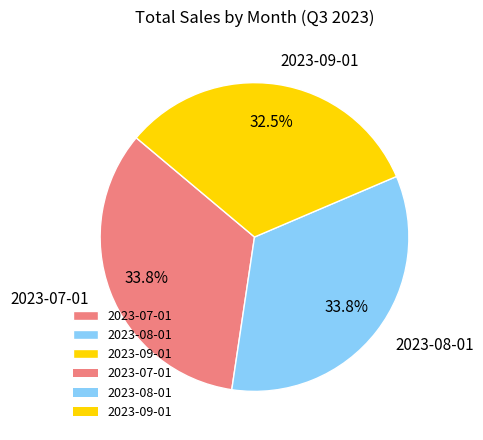

Is there any slice that represents more than half of the pie?

No